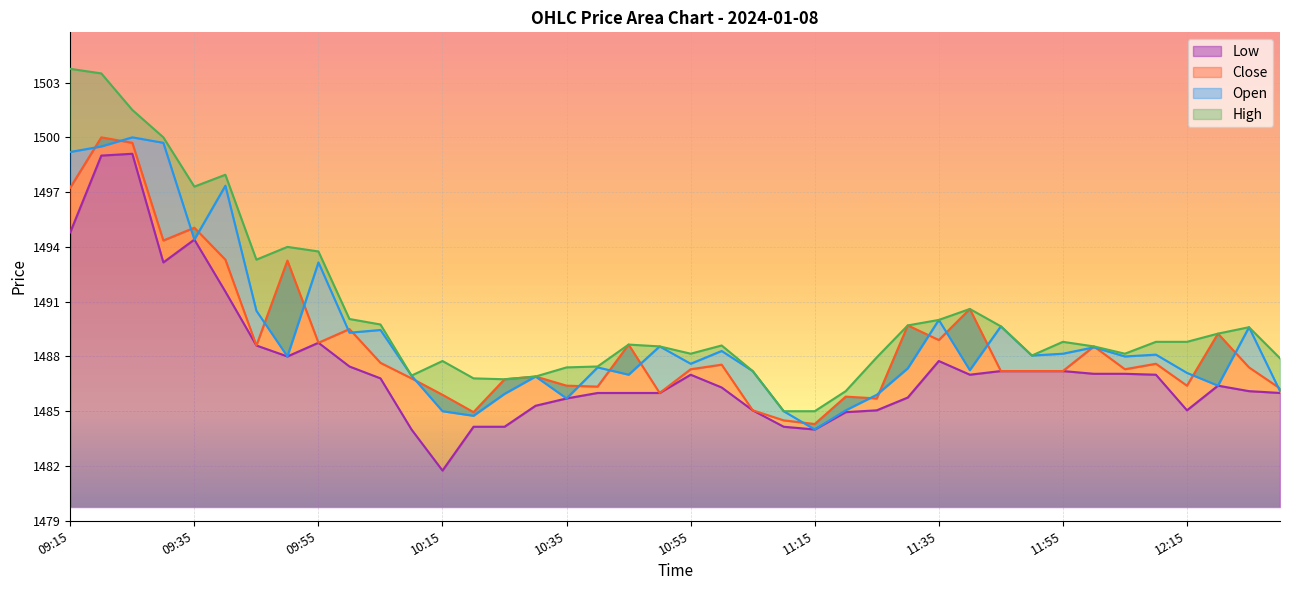

How many values in the Close series are below 1487?

15